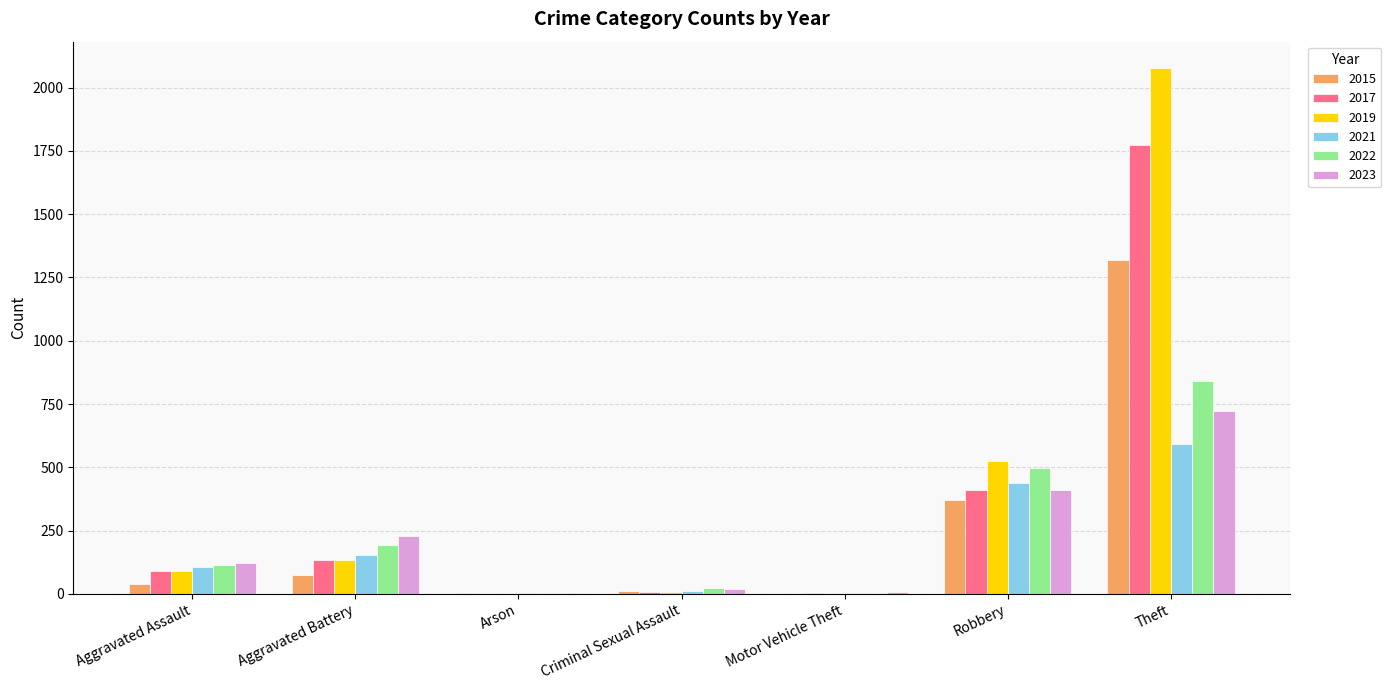

Where is 2019 nearest to the value 1039?

Robbery